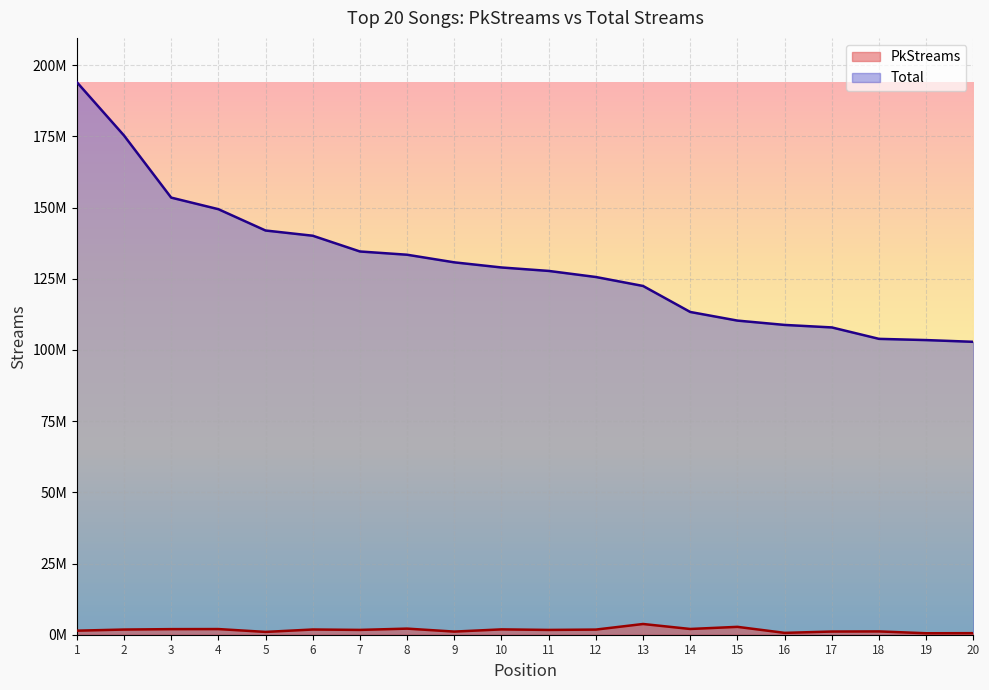

True or false: PkStreams and Total intersect in this chart.

False